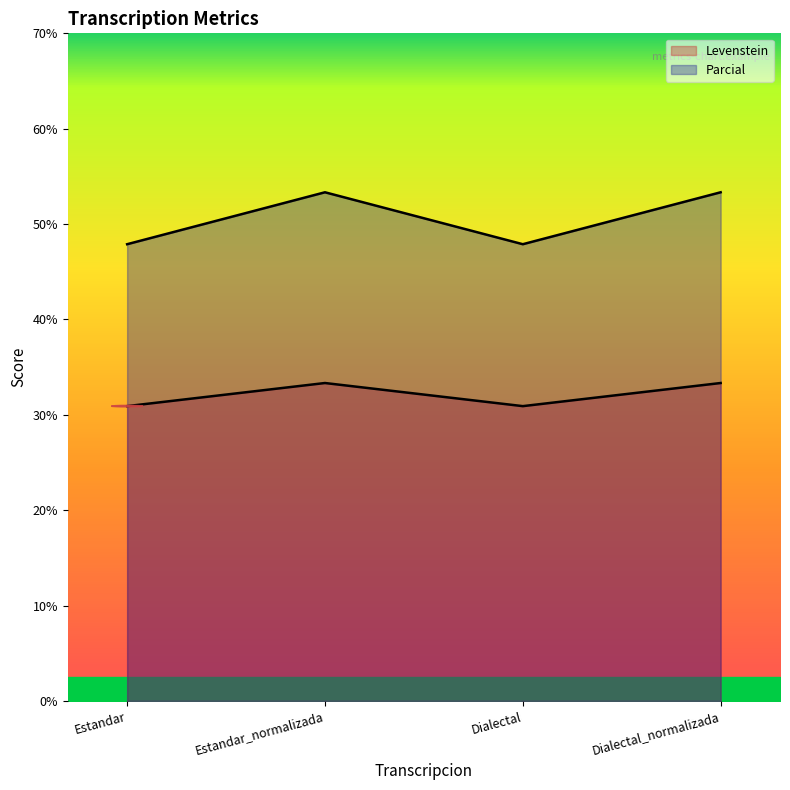

How many interior local valleys does the Levenstein series have?

1